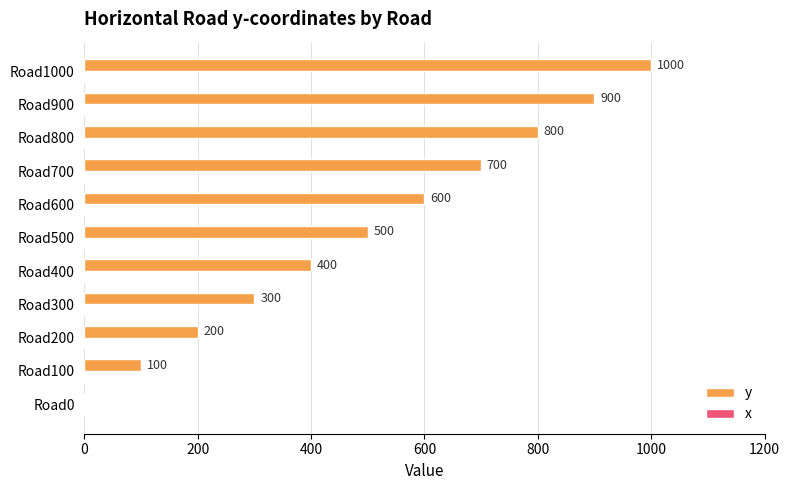

Count the number of categories in the chart.

11